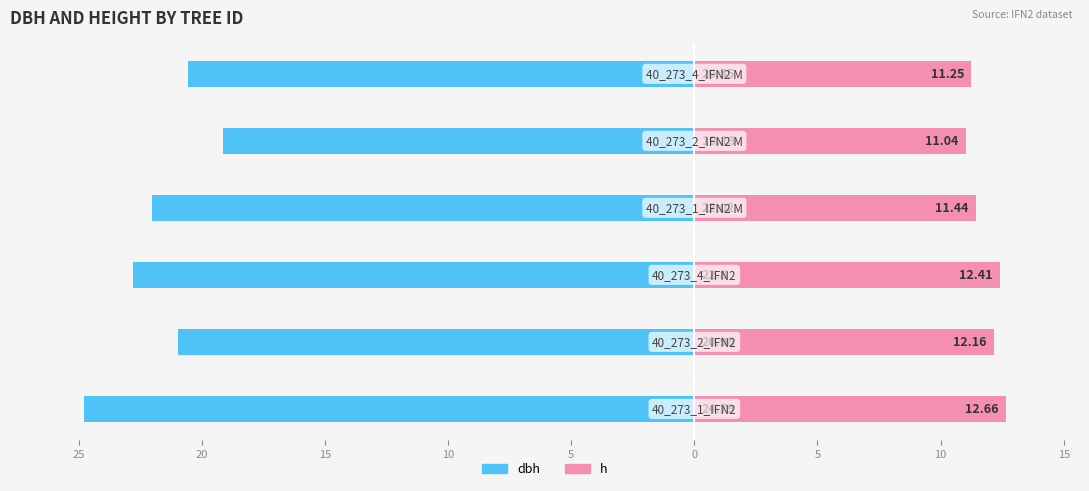

What is the difference between the highest and lowest values at 30?

37.5